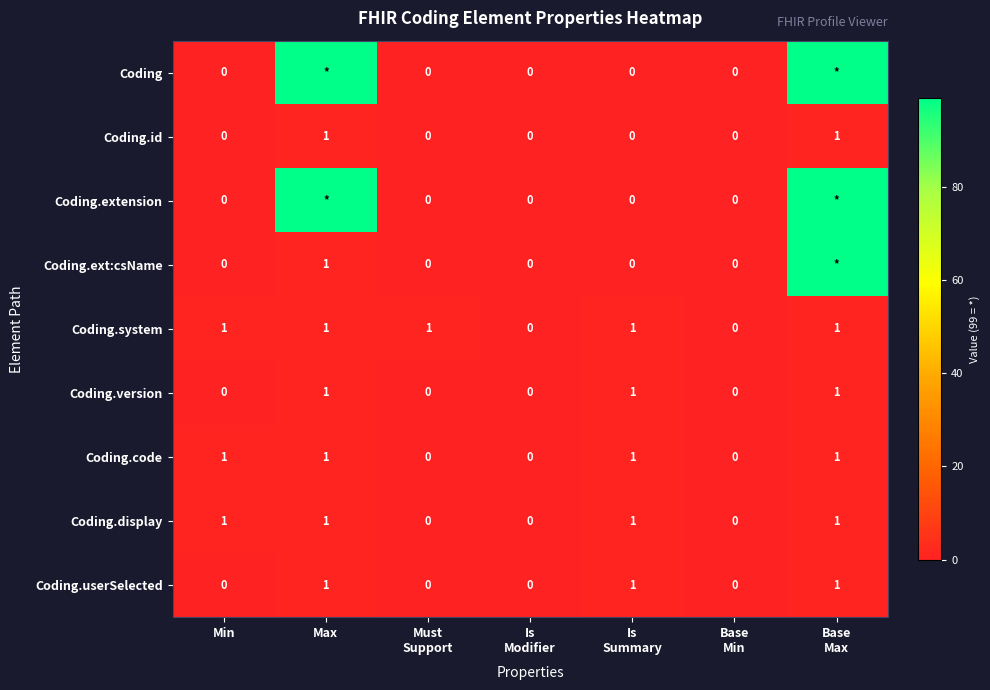

What is the sum of all Coding.code values?

4